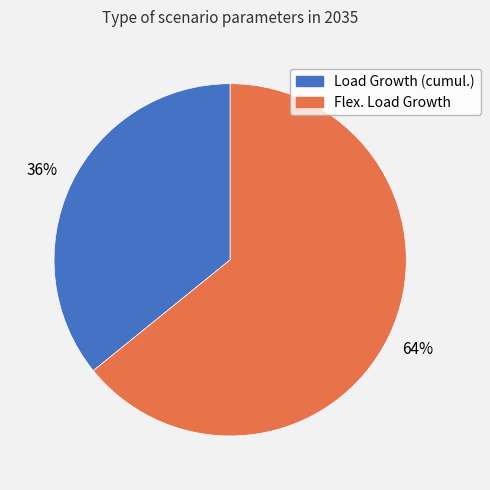

Between Load Growth (cumul.) and Flex. Load Growth, which is larger?

Flex. Load Growth